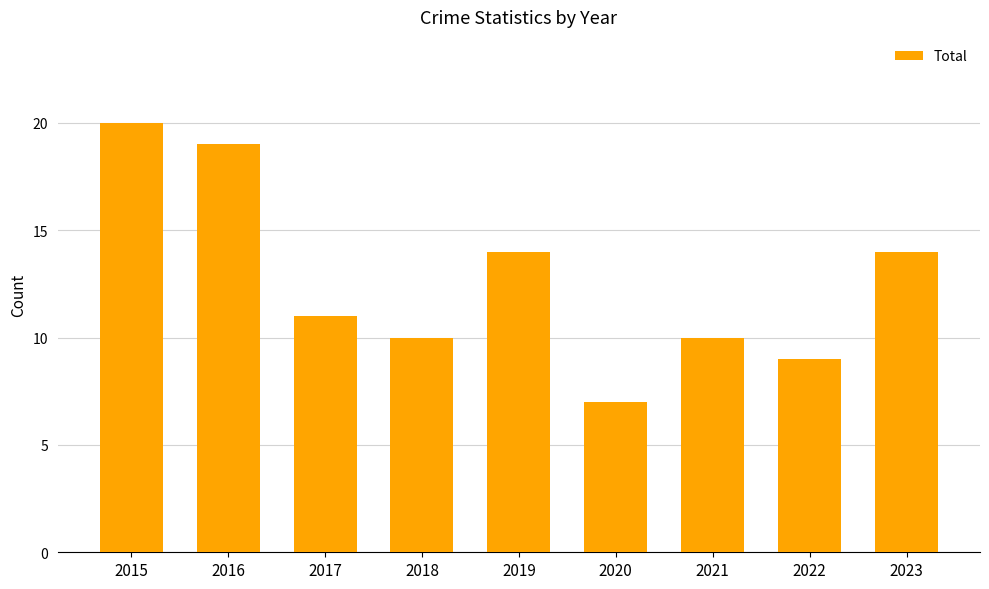

Reading right to left, list all the values displayed in this chart.

14	9	10	7	14	10	11	19	20